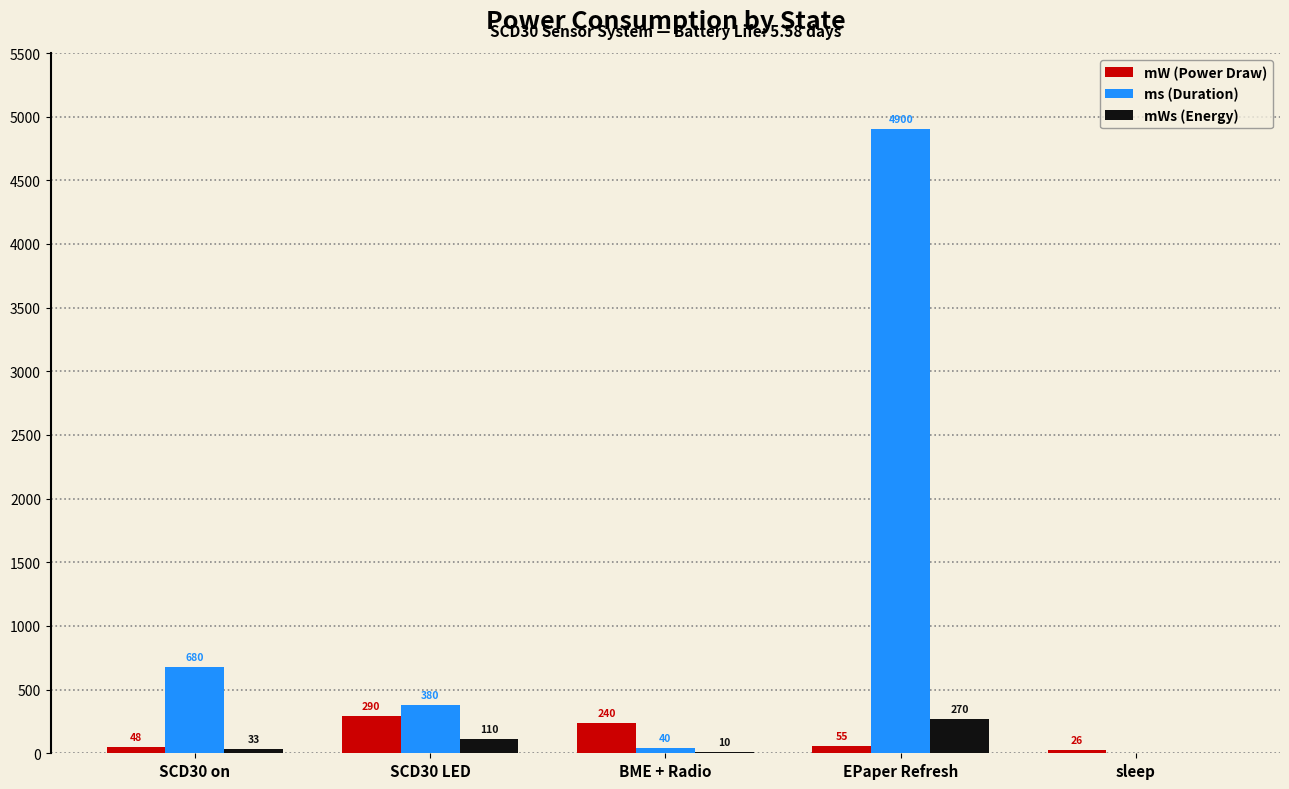

Is it true that ms (Duration) equals 380.0 at SCD30 LED?

True